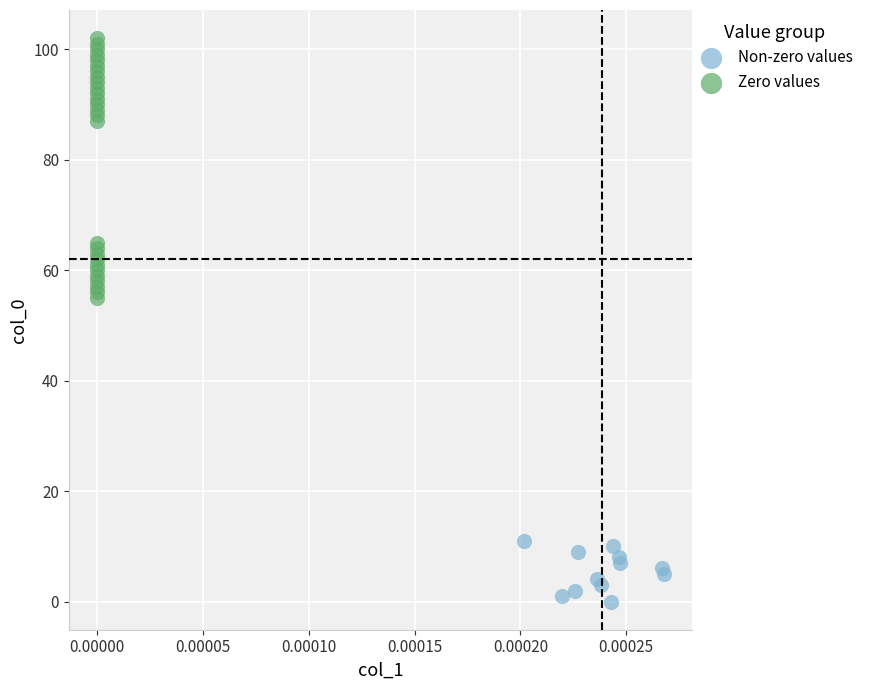

Which series contains the lowest Y value?

Non-zero values